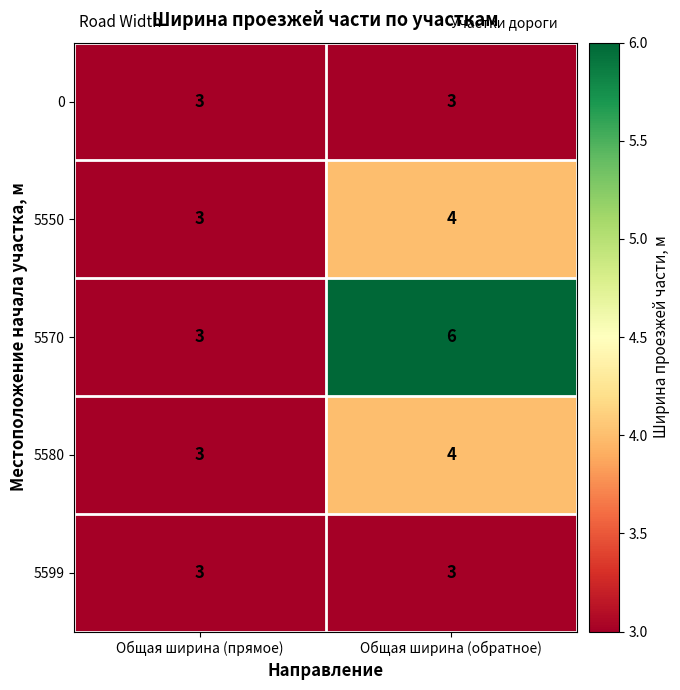

Read the 5599 value at Общая ширина (прямое).

3